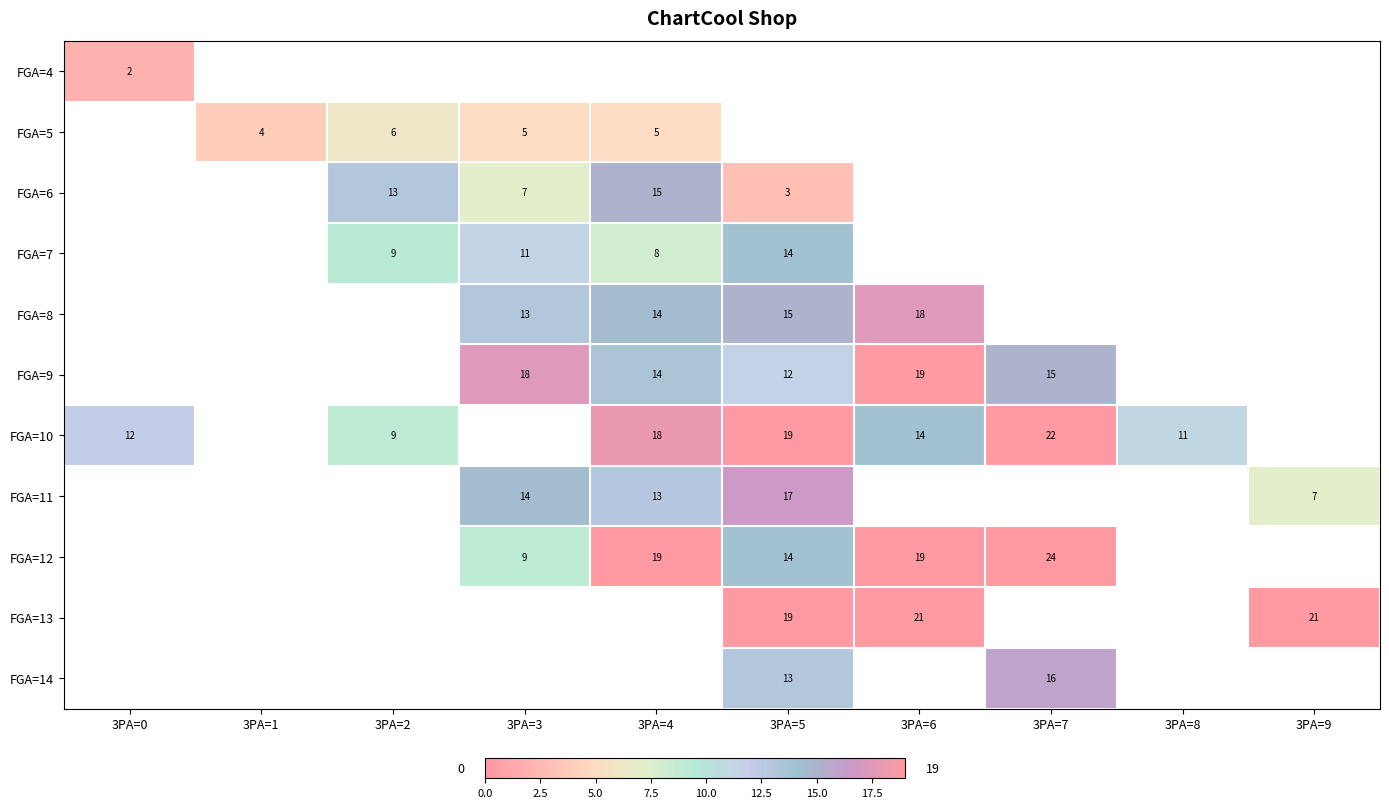

Is the value of FGA=9 at 3PA=4 greater than the value of FGA=6 at 3PA=4?

No